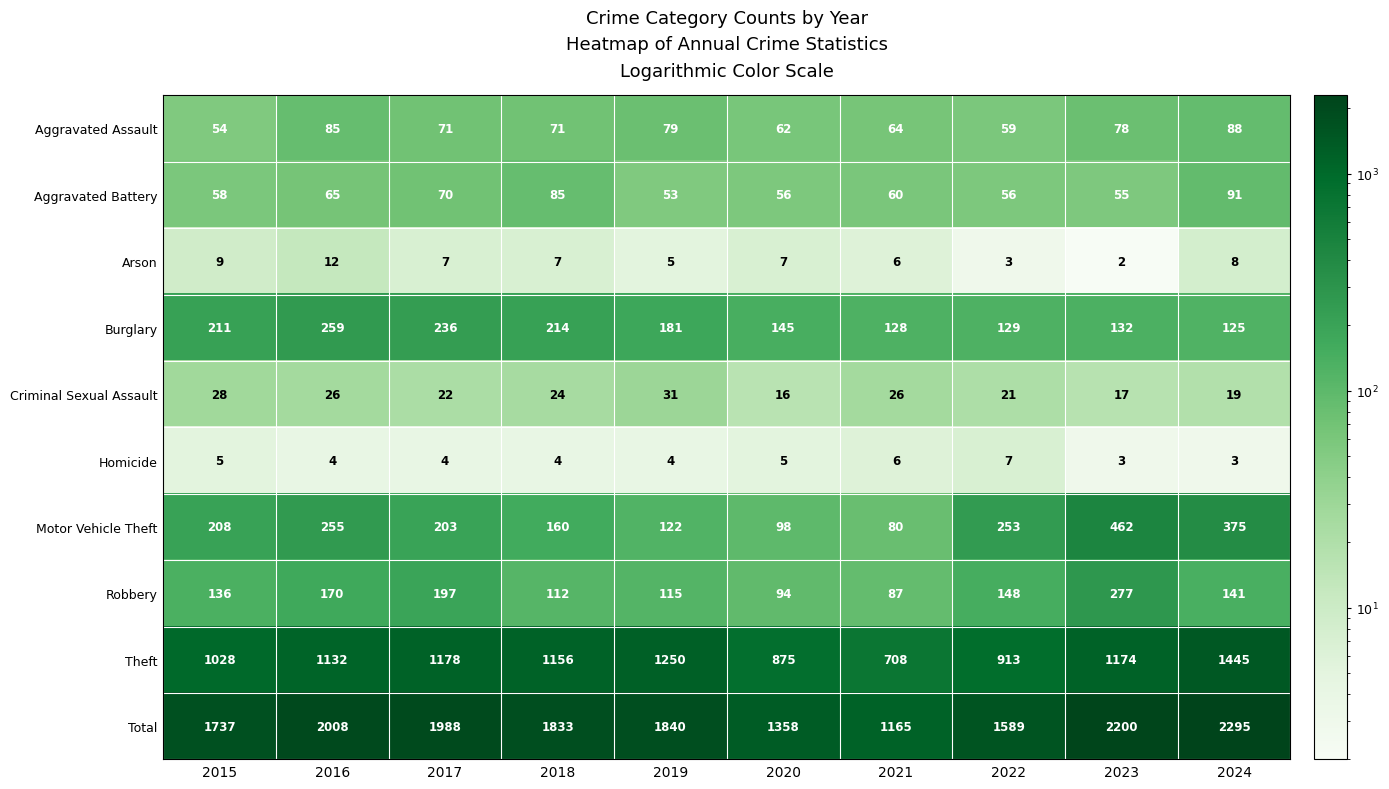

What is the sum of all Arson values?

66